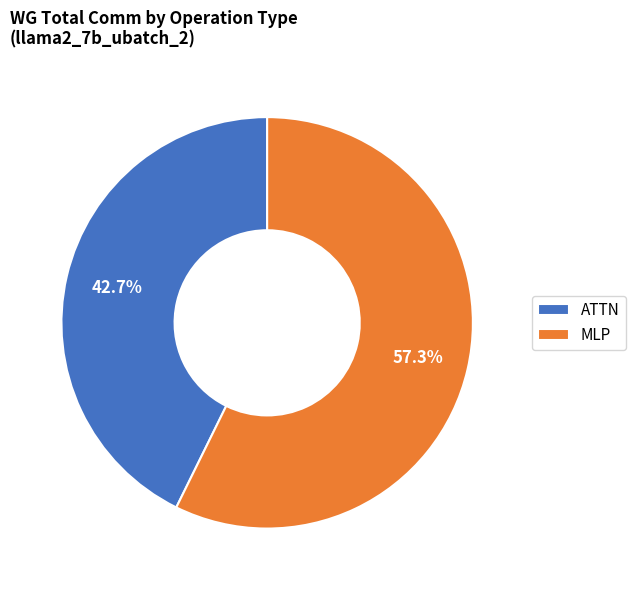

Is there any slice that represents more than half of the pie?

Yes